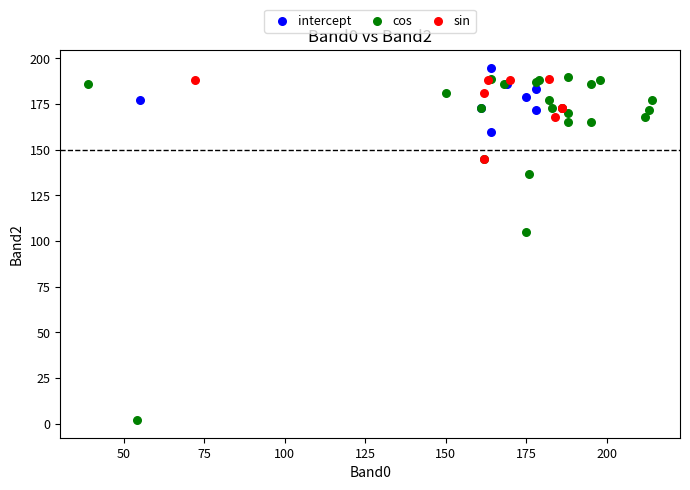

Which series has the largest Y range (max minus min)?

cos